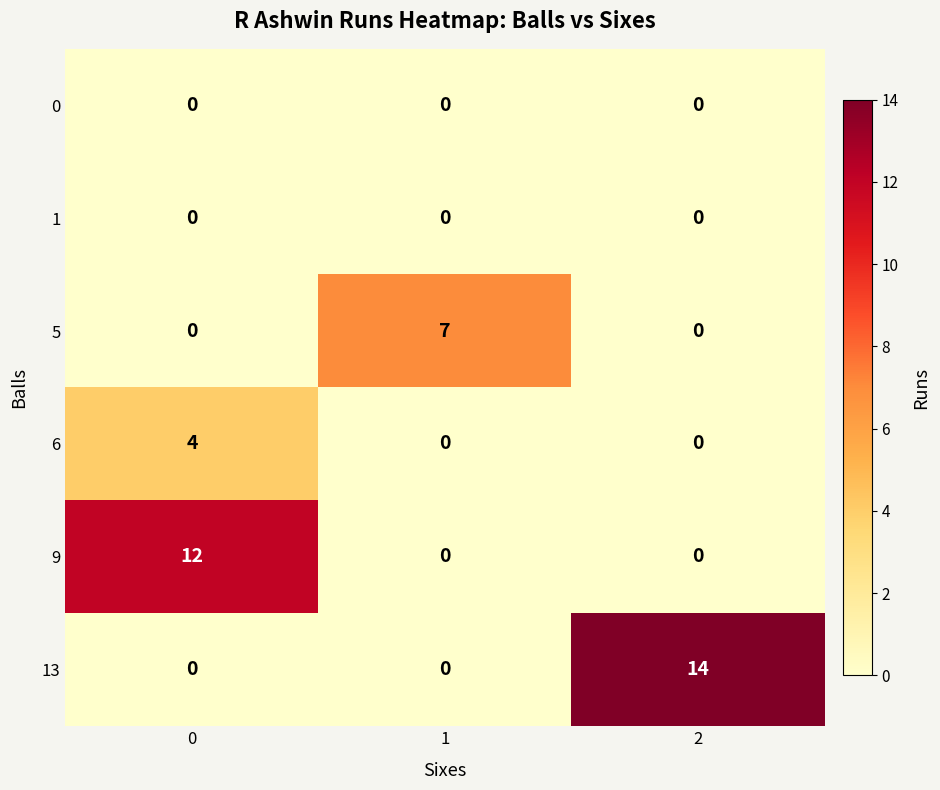

The value of 13 at 0 is -9. True or false?

False